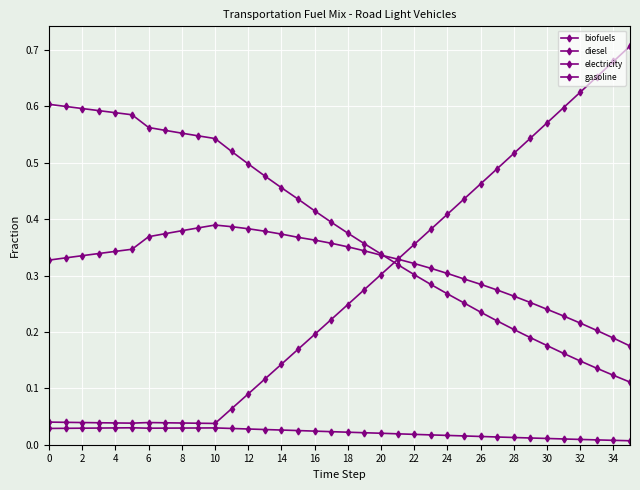

In electricity, how many points are higher than both neighbors (excluding endpoints)?

1